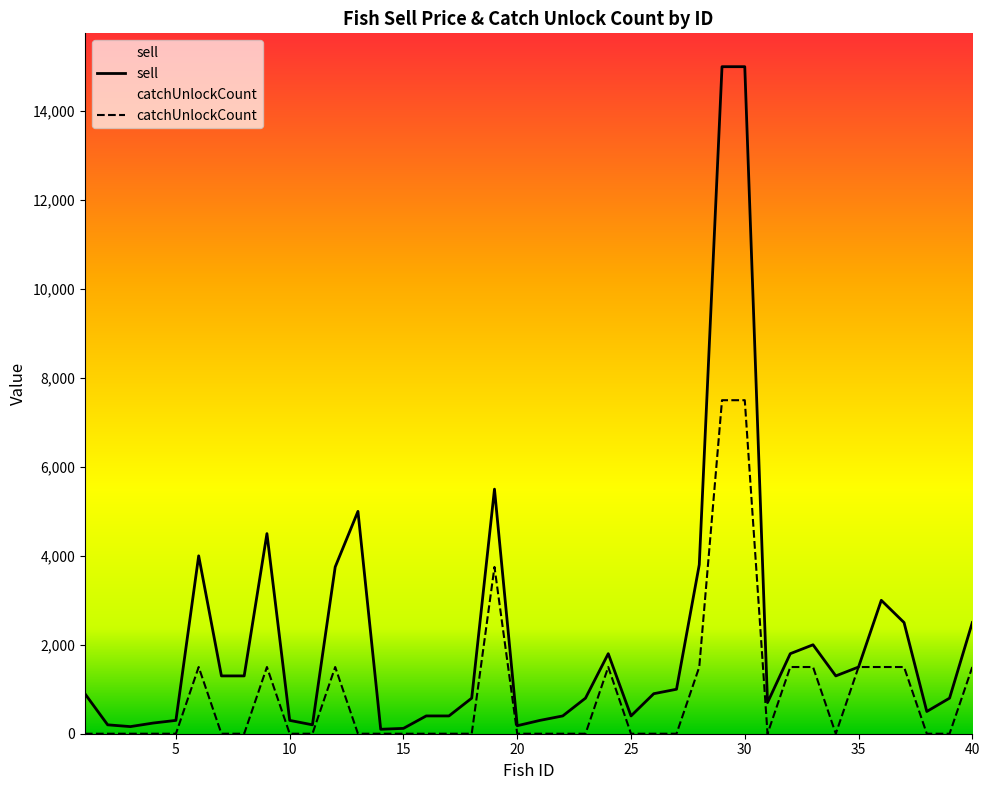

True or false: sell and catchUnlockCount cross at least once.

False